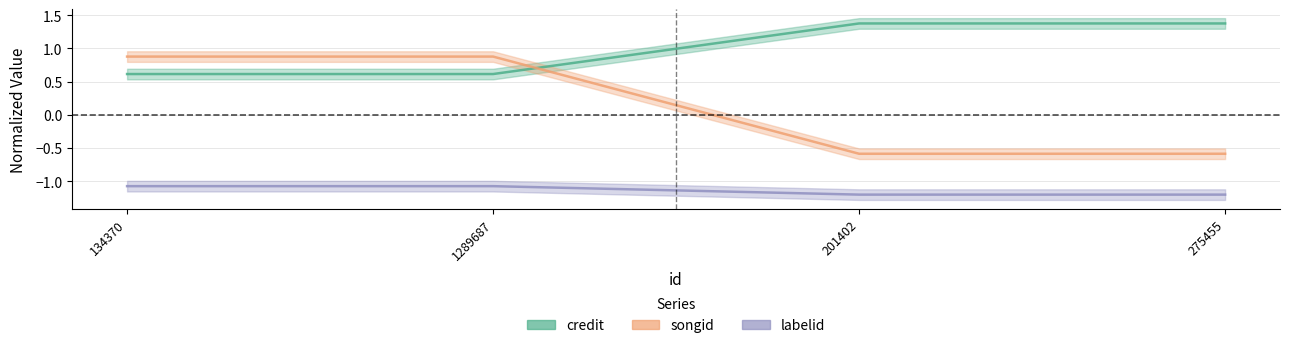

What is the sum of all credit values?

4.0